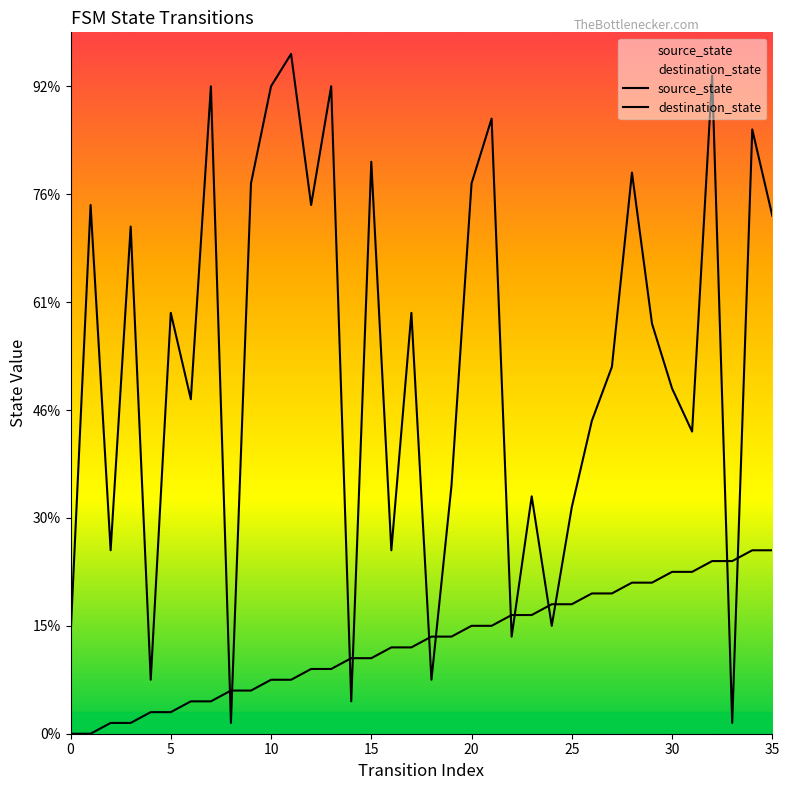

At which category is the sum across all series the highest?

32